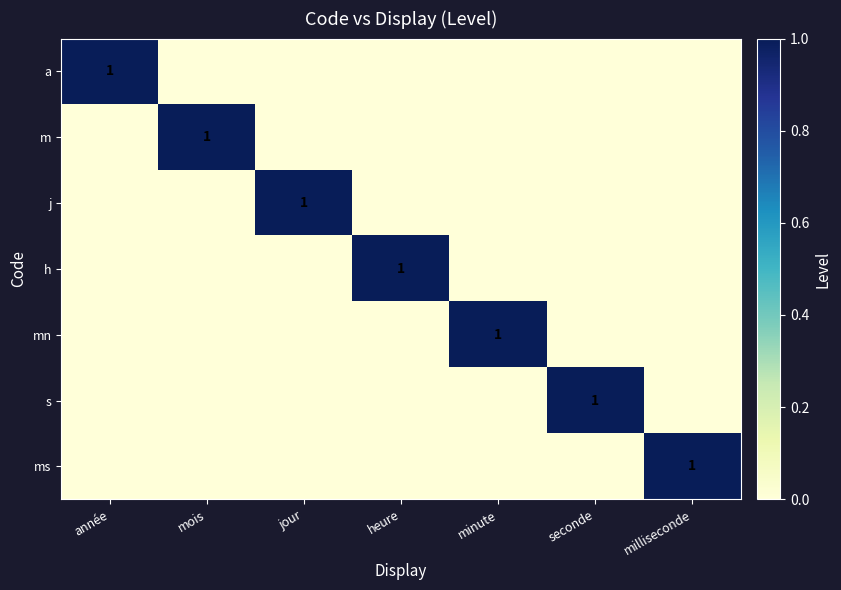

How many series are shown in this chart?

7